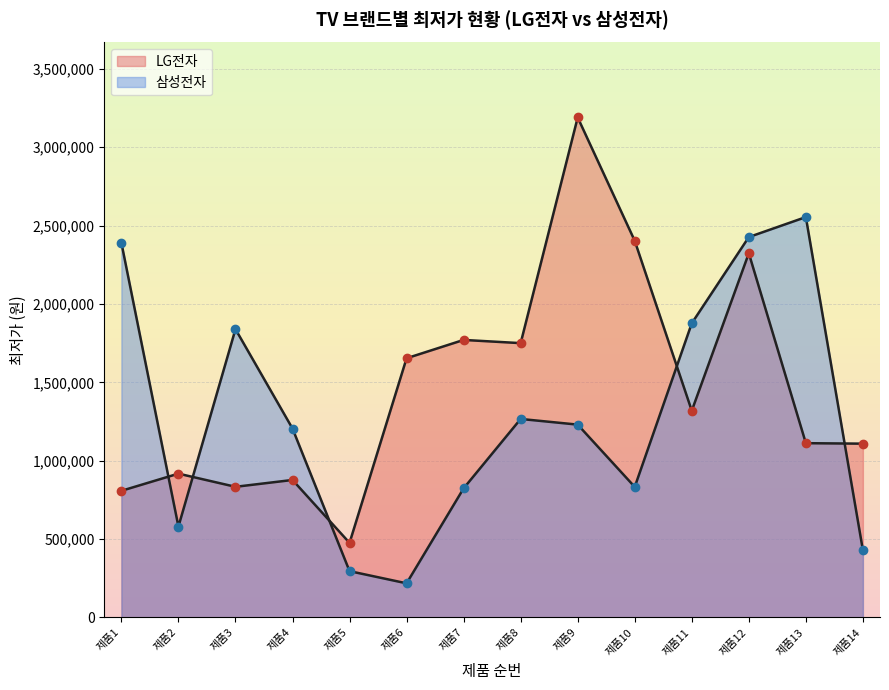

What is the change in value from 제품4 to 제품9?

+25060